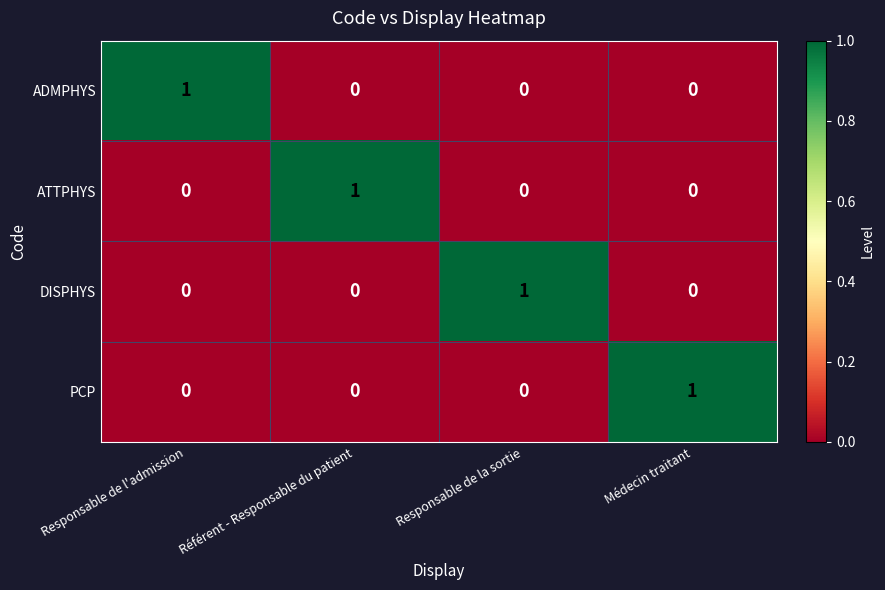

At which label does DISPHYS reach its peak?

Responsable de la sortie